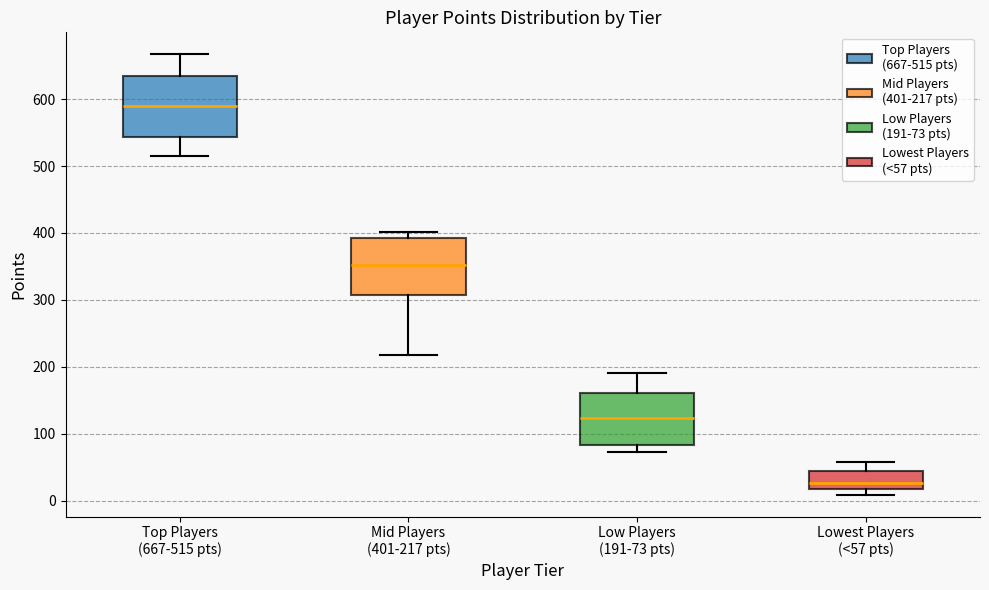

Which box has the lowest median line?

Lowest Players (<57 pts)